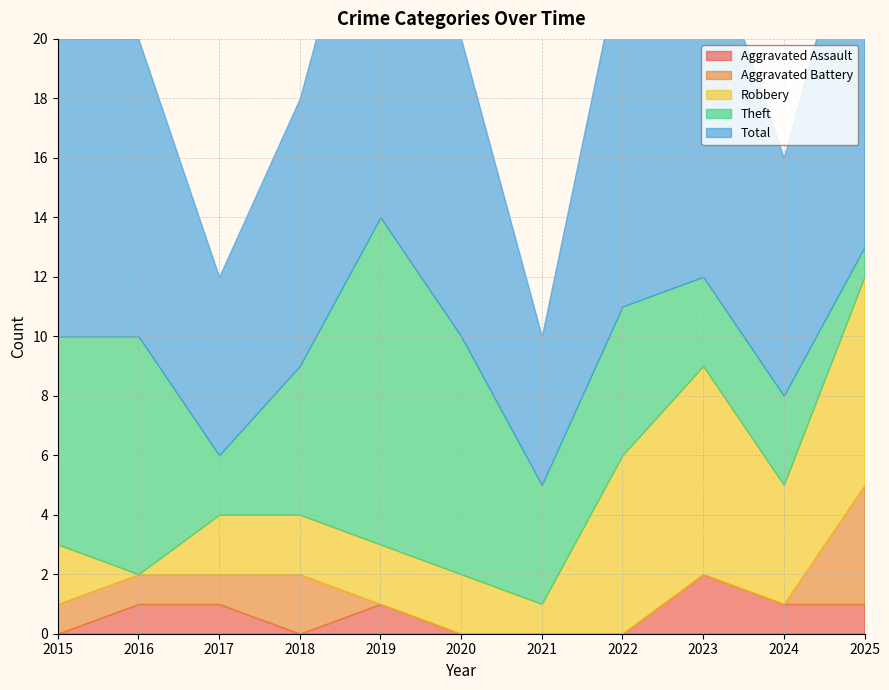

Is it true that Total equals 2 at 2018?

False